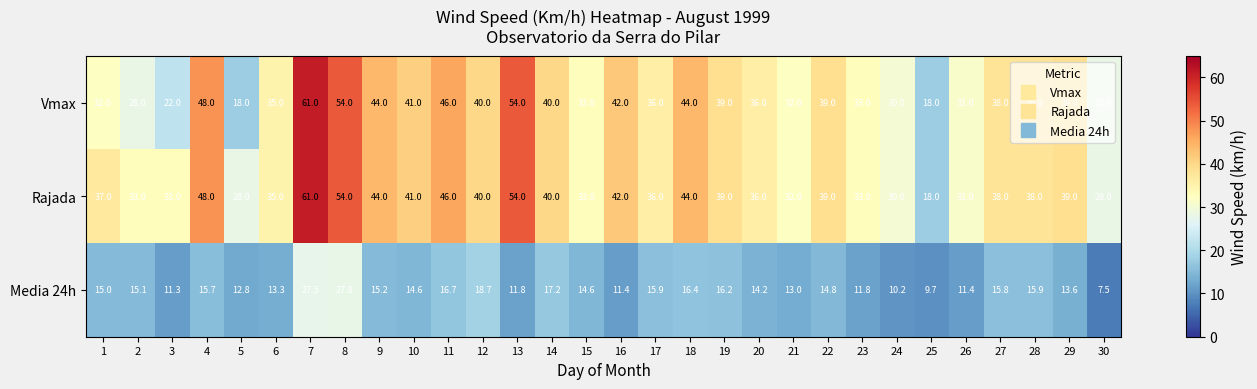

True or false: Vmax has a value of 13.2 at 27.

False